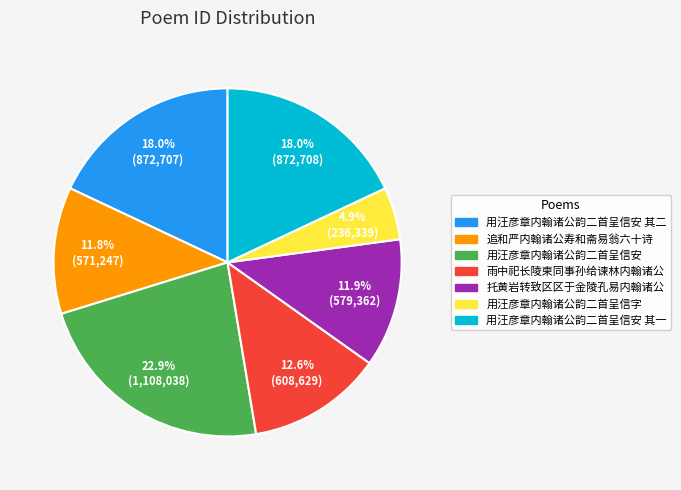

Between 用汪彦章内翰诸公韵二首呈信安 and 追和严内翰诸公寿和斋易翁六十诗, which is larger?

用汪彦章内翰诸公韵二首呈信安